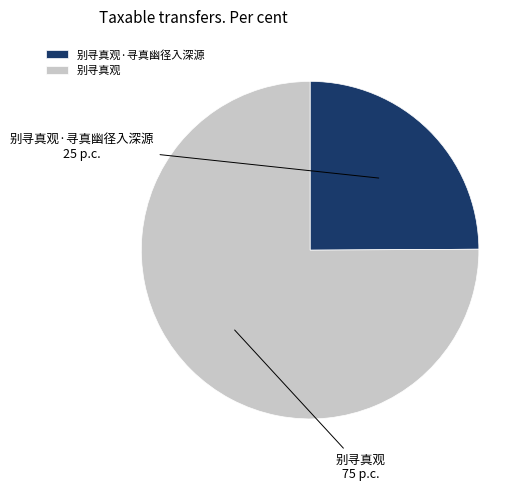

Does any single category account for the majority?

Yes